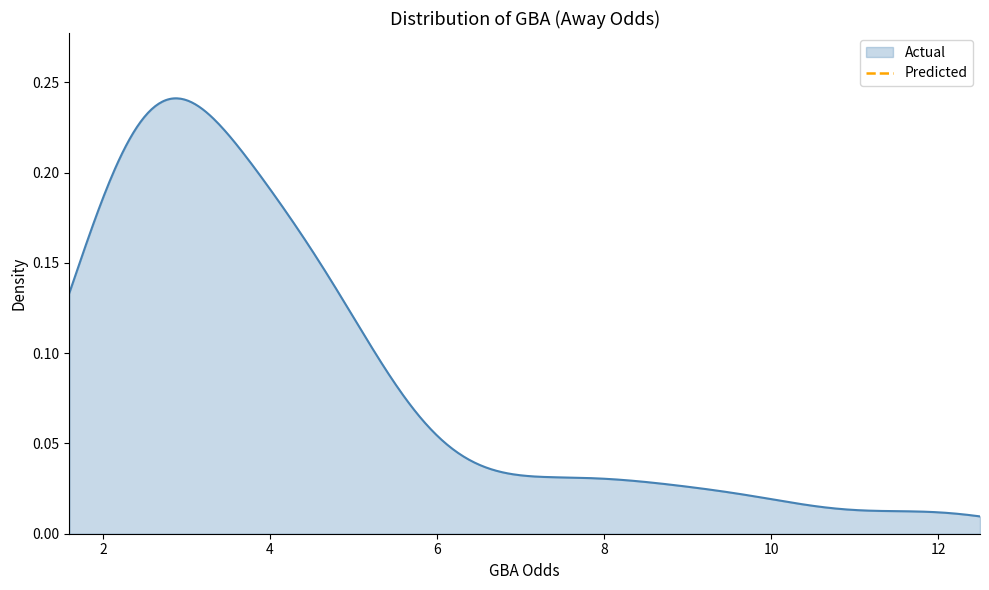

How many data points are less than 1?

1